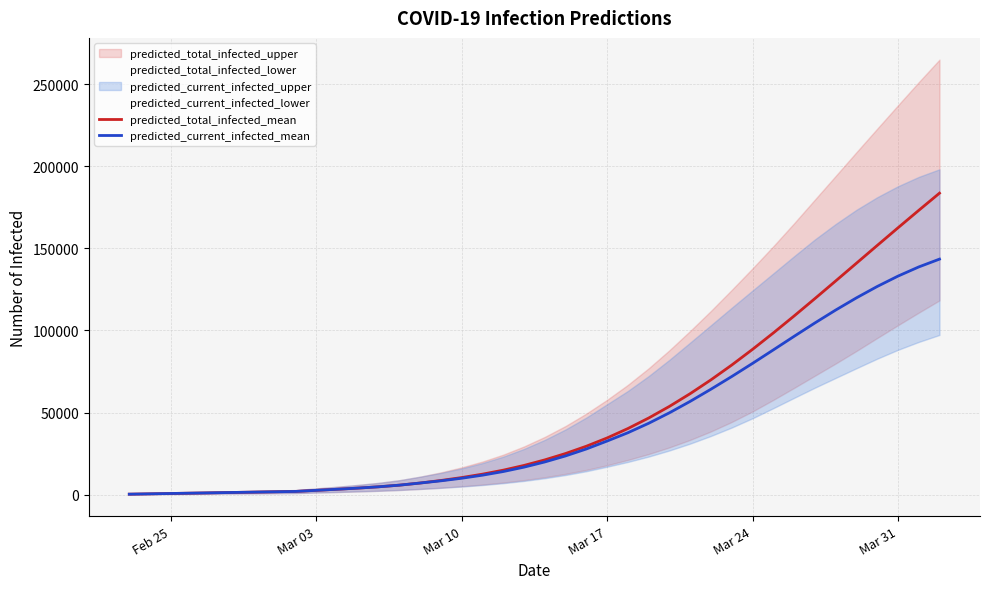

What is the highest value of the predicted_total_infected_mean series?

183721